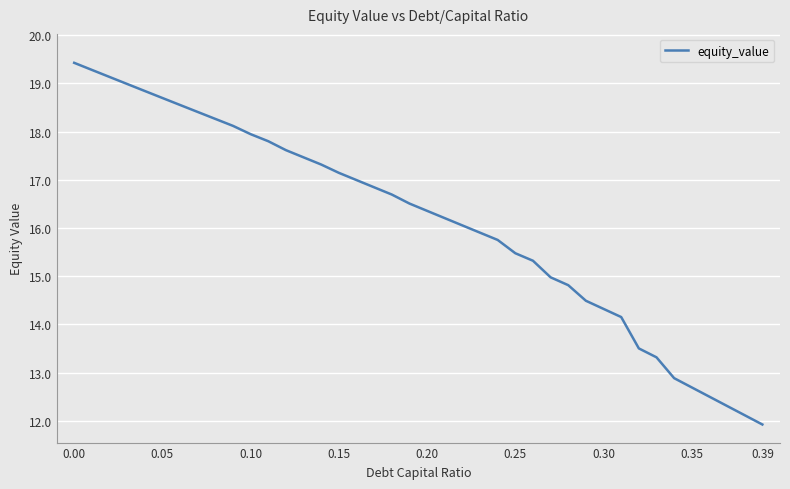

What is the smallest value displayed?

11.9